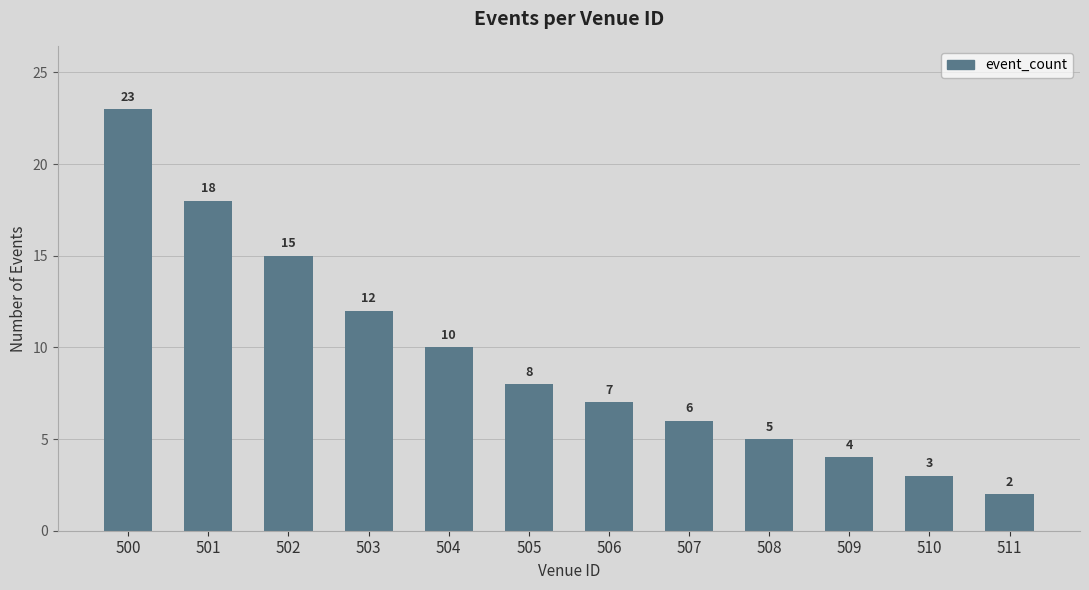

Rank the categories by value from highest to lowest.

500, 501, 502, 503, 504, 505, 506, 507, 508, 509, 510, 511